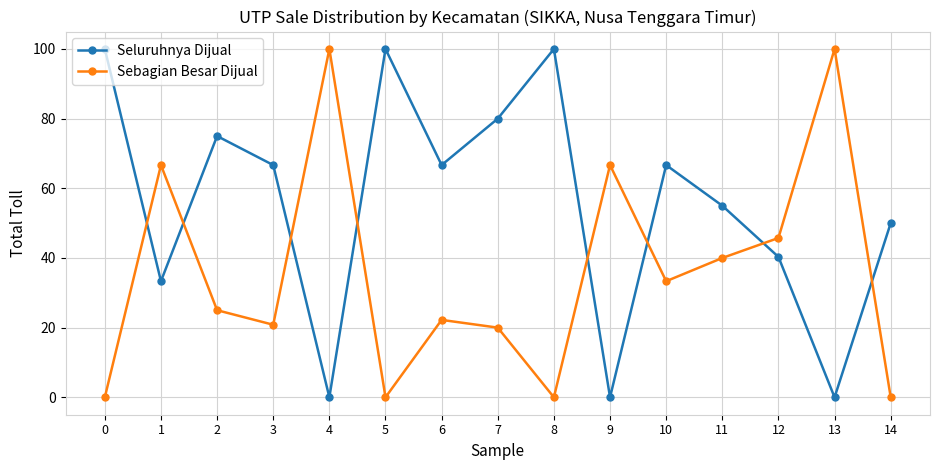

The value of Sebagian Besar Dijual at 13 is 100.0. True or false?

True